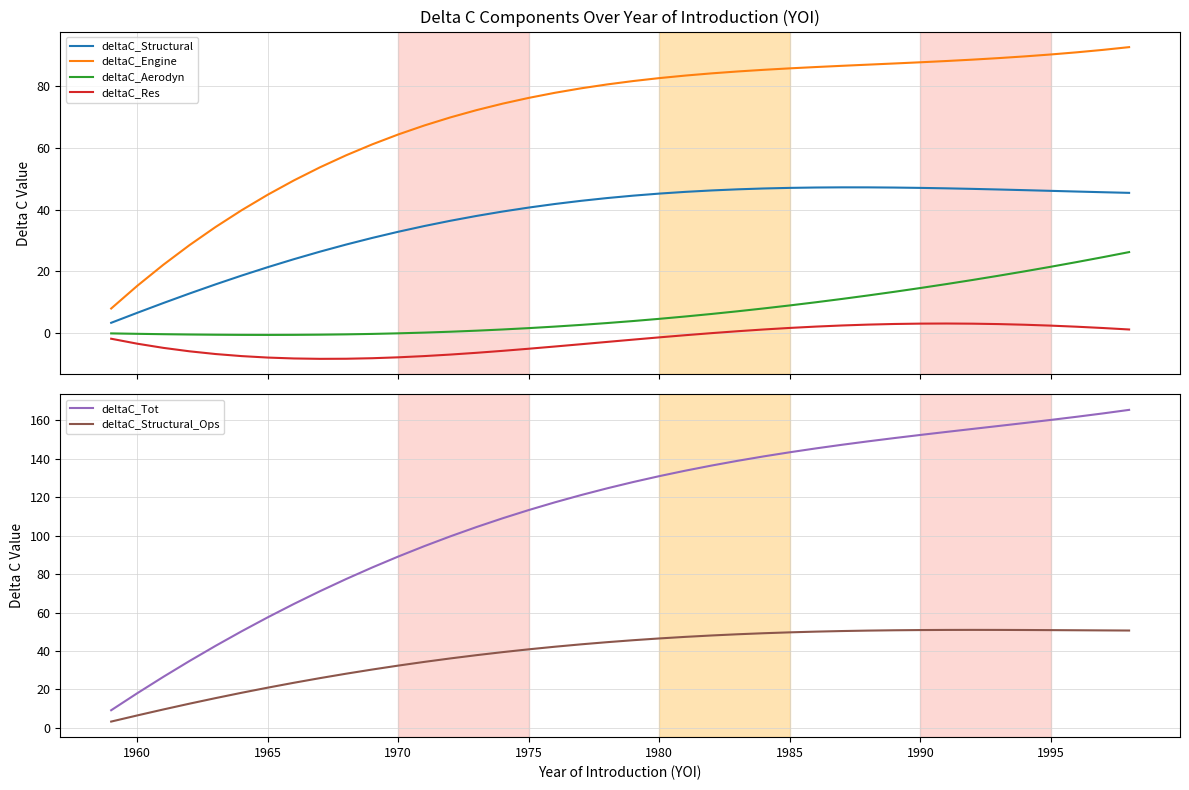

What is the value of the deltaC_Tot point at the 17th from the left?

113.3